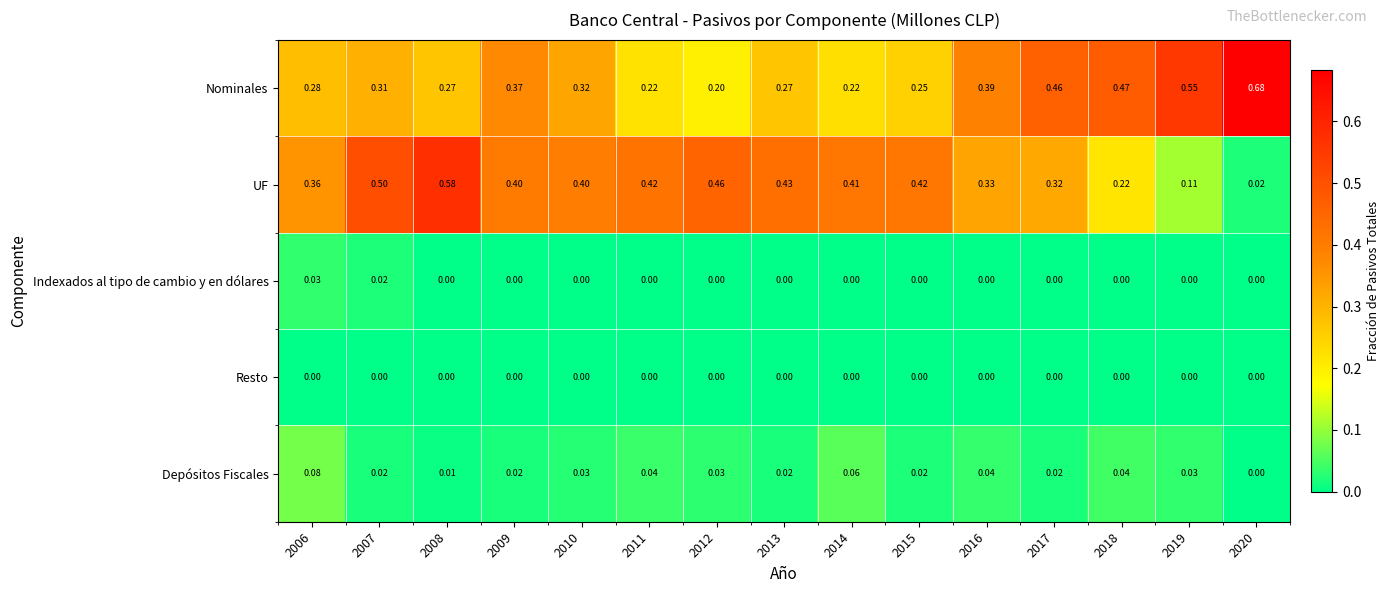

Rank the series by their maximum value, from highest to lowest.

Nominales, UF, Depósitos Fiscales, Indexados al tipo de cambio y en dólares, Resto